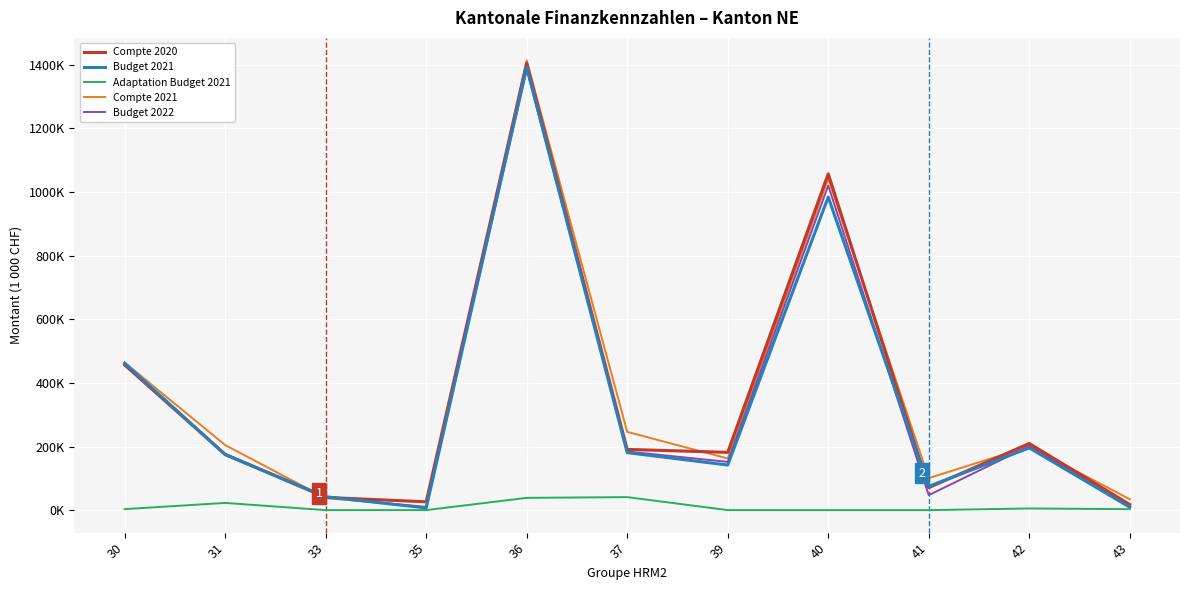

What is the total value across all series at 39?

637430.5